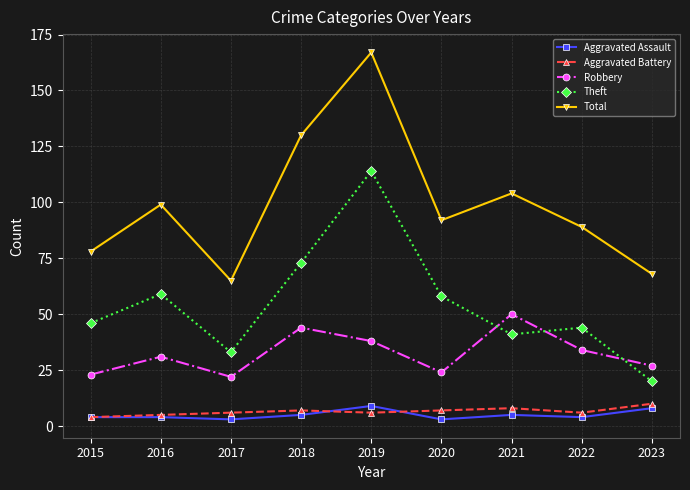

Rank the series at 2018 from highest to lowest value.

Total, Theft, Robbery, Aggravated Battery, Aggravated Assault